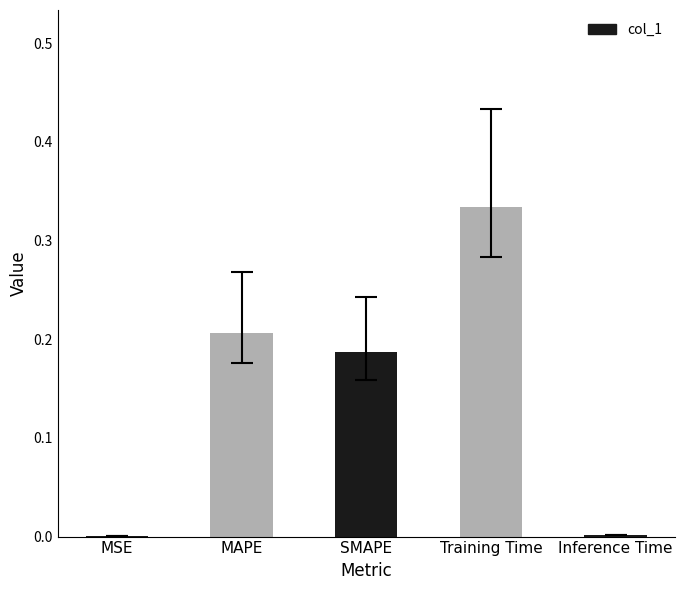

At which category does the chart reach its peak across all series?

Training Time